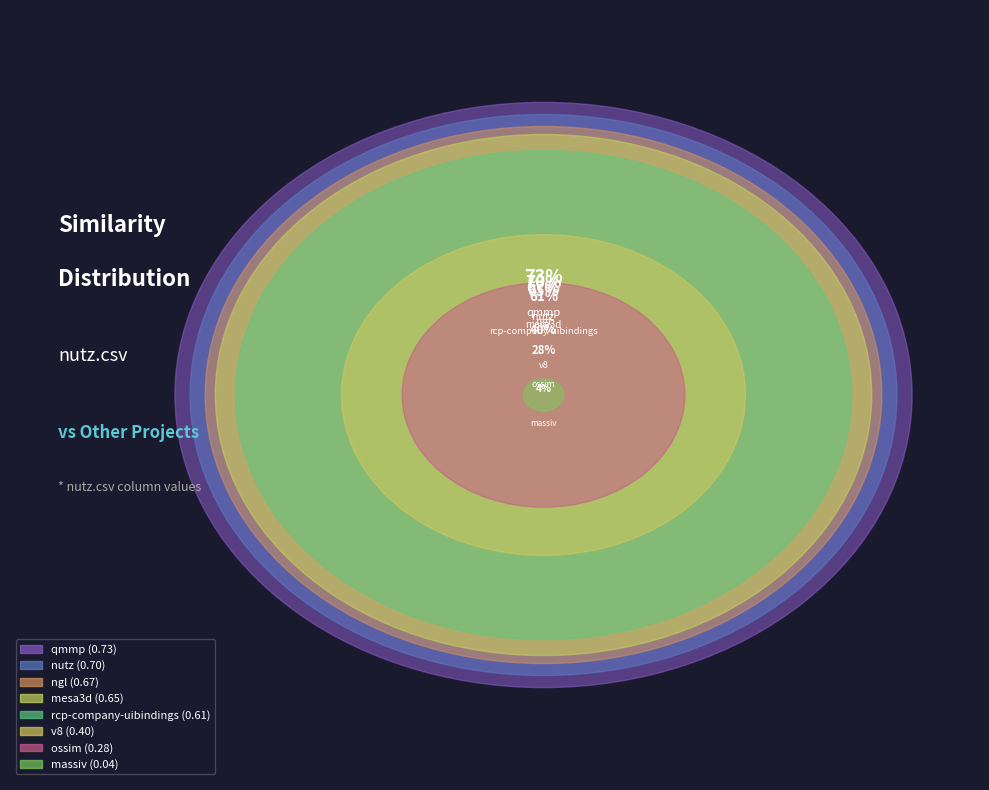

The rcp-company-uibindings.csv slice represents 23% of the pie. True or false?

False